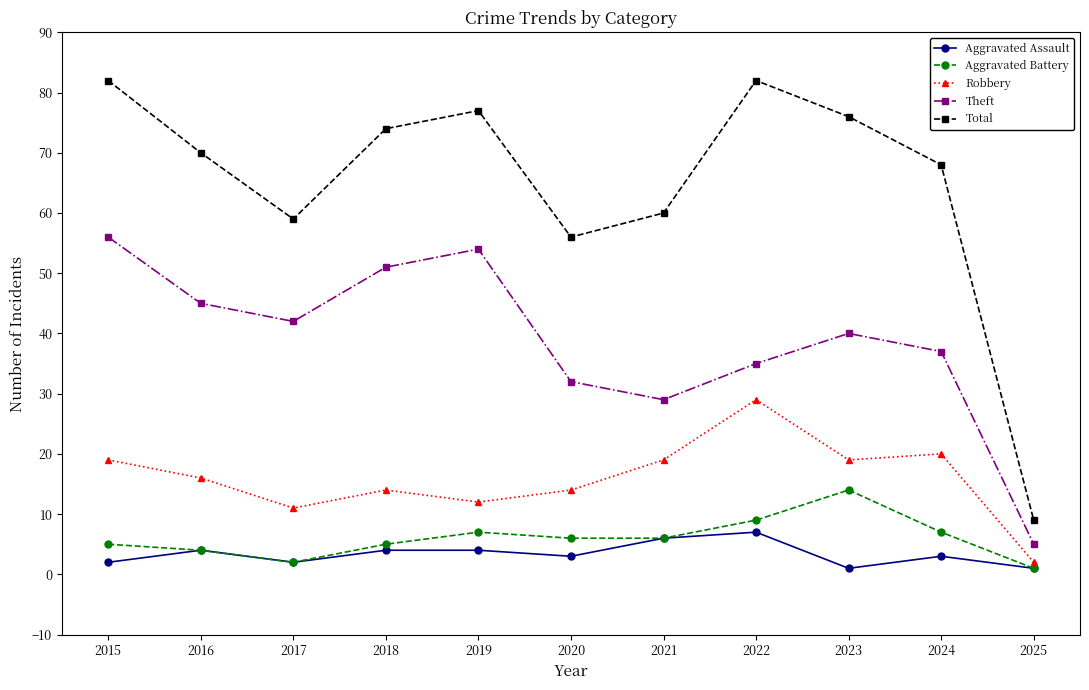

Count the number of categories in the chart.

11